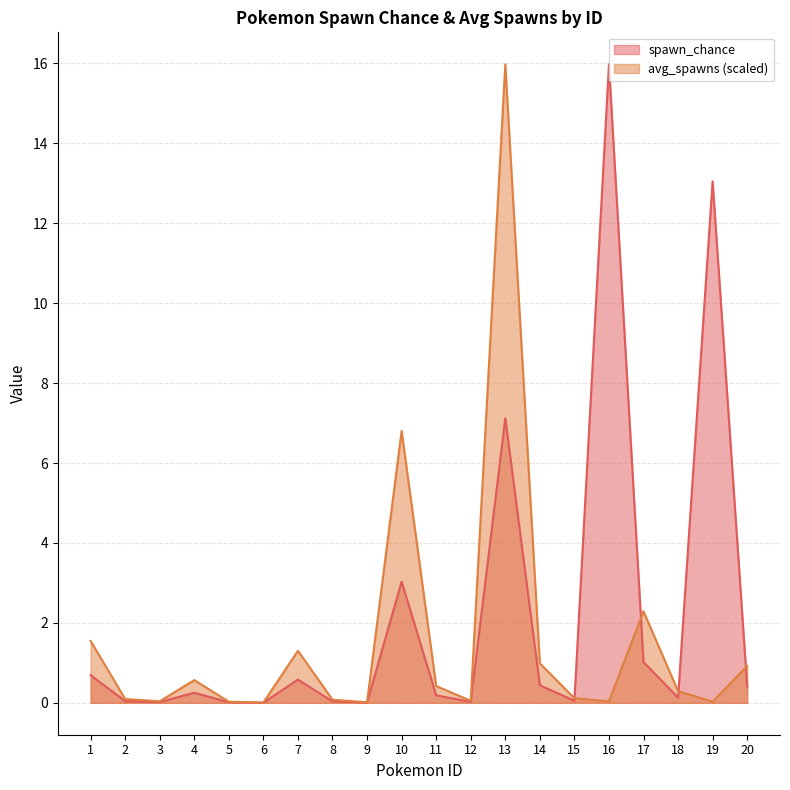

Rank the series at 6 from highest to lowest value.

avg_spawns, spawn_chance